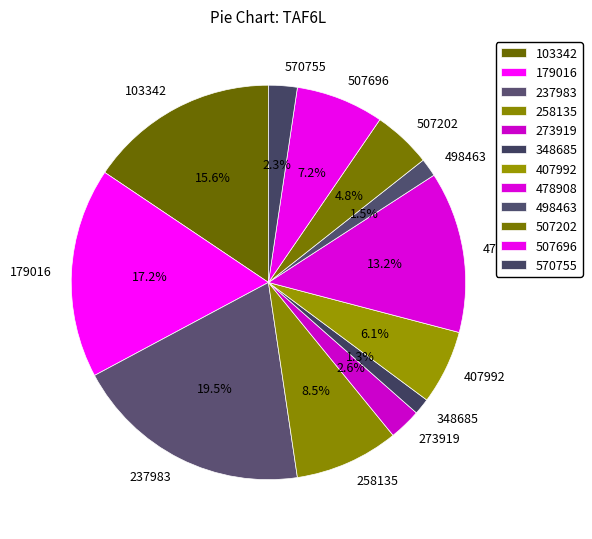

What percentage is the 507696 slice, to the nearest percent?

7%